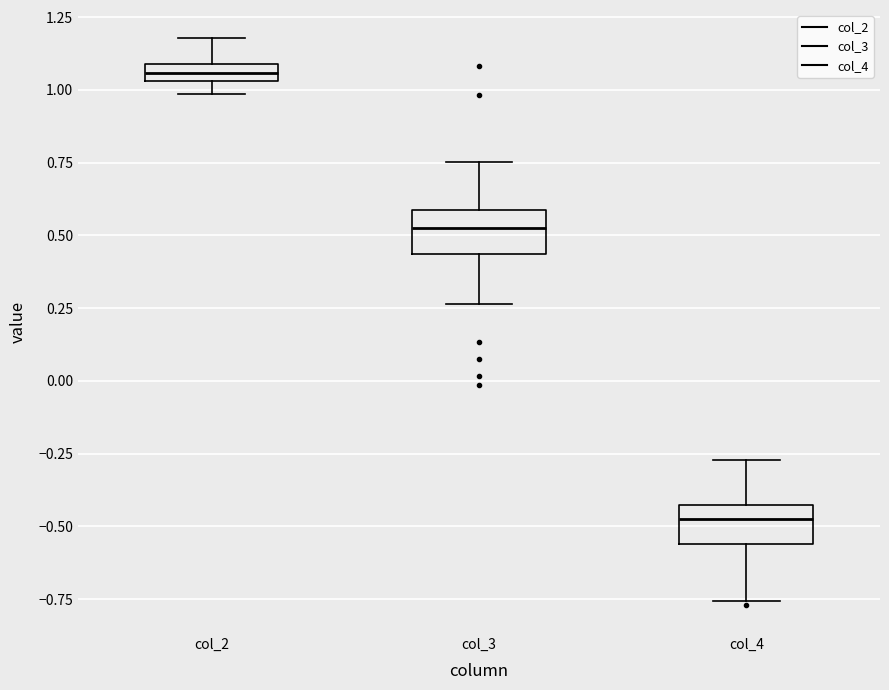

Where is the upper edge of the box for col_3 on the y-axis? The values are not printed on the chart, so give them approximately, as read against the axis.

0.60